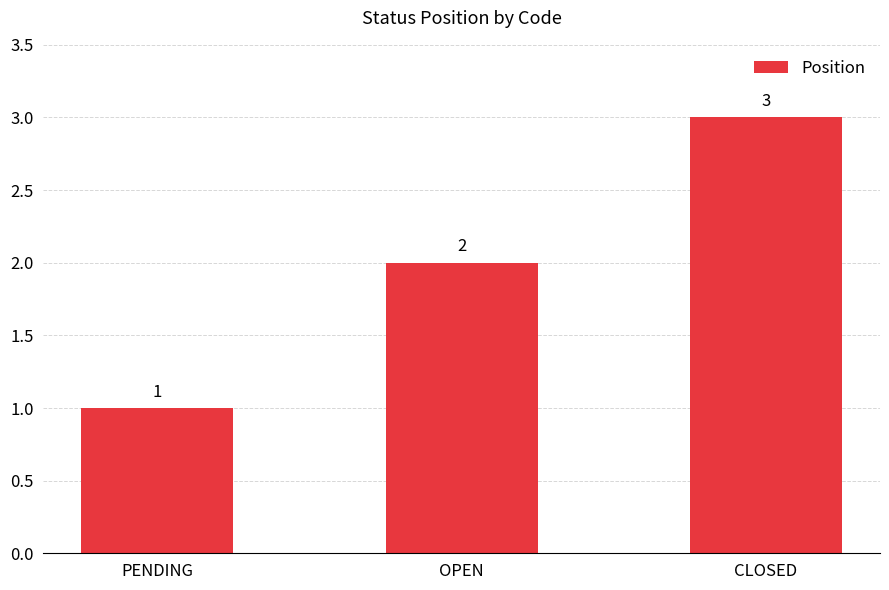

Rank the categories by value from highest to lowest.

CLOSED, OPEN, PENDING